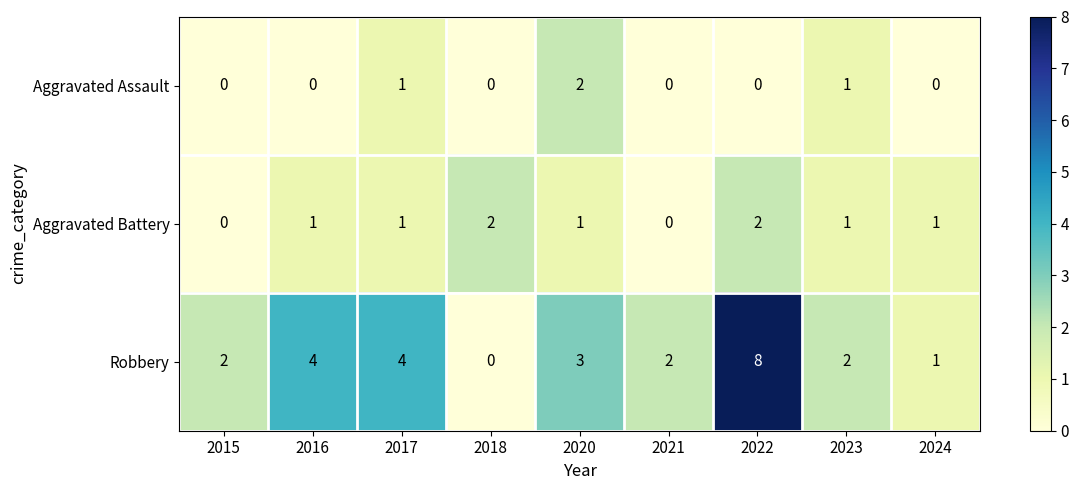

What is the spread (max minus min) of values at 2020?

2